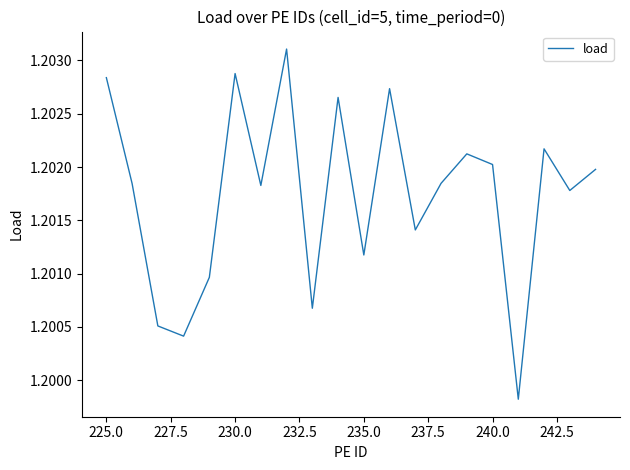

What is the sum of all values?

24.0